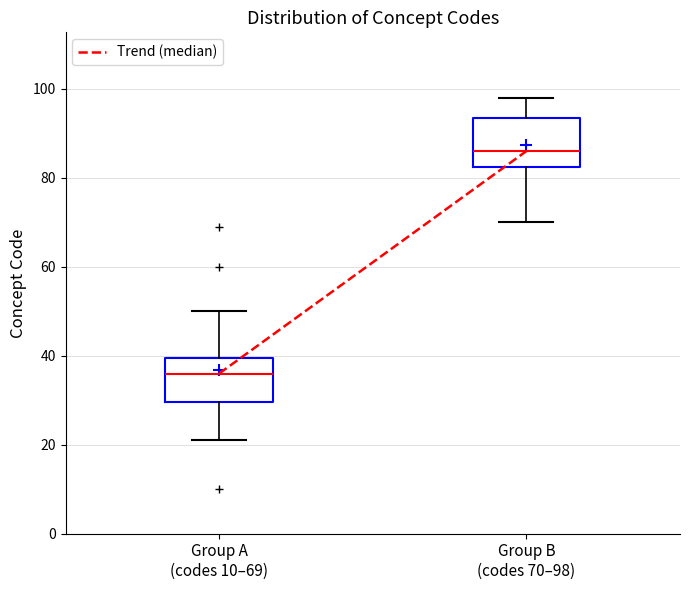

Which box's median line is the highest?

Group B (codes 70–98)